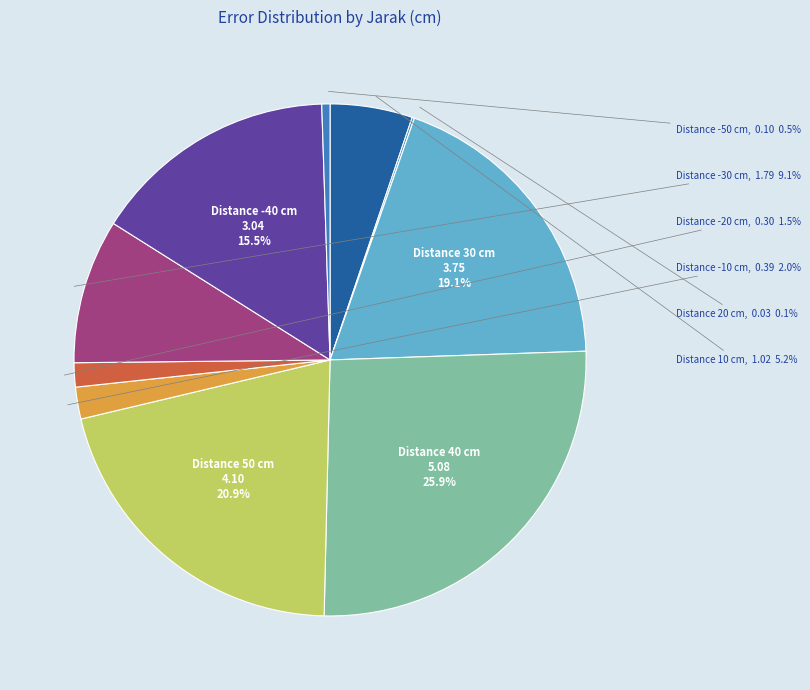

What is the largest slice in the pie chart?

Distance 40 cm